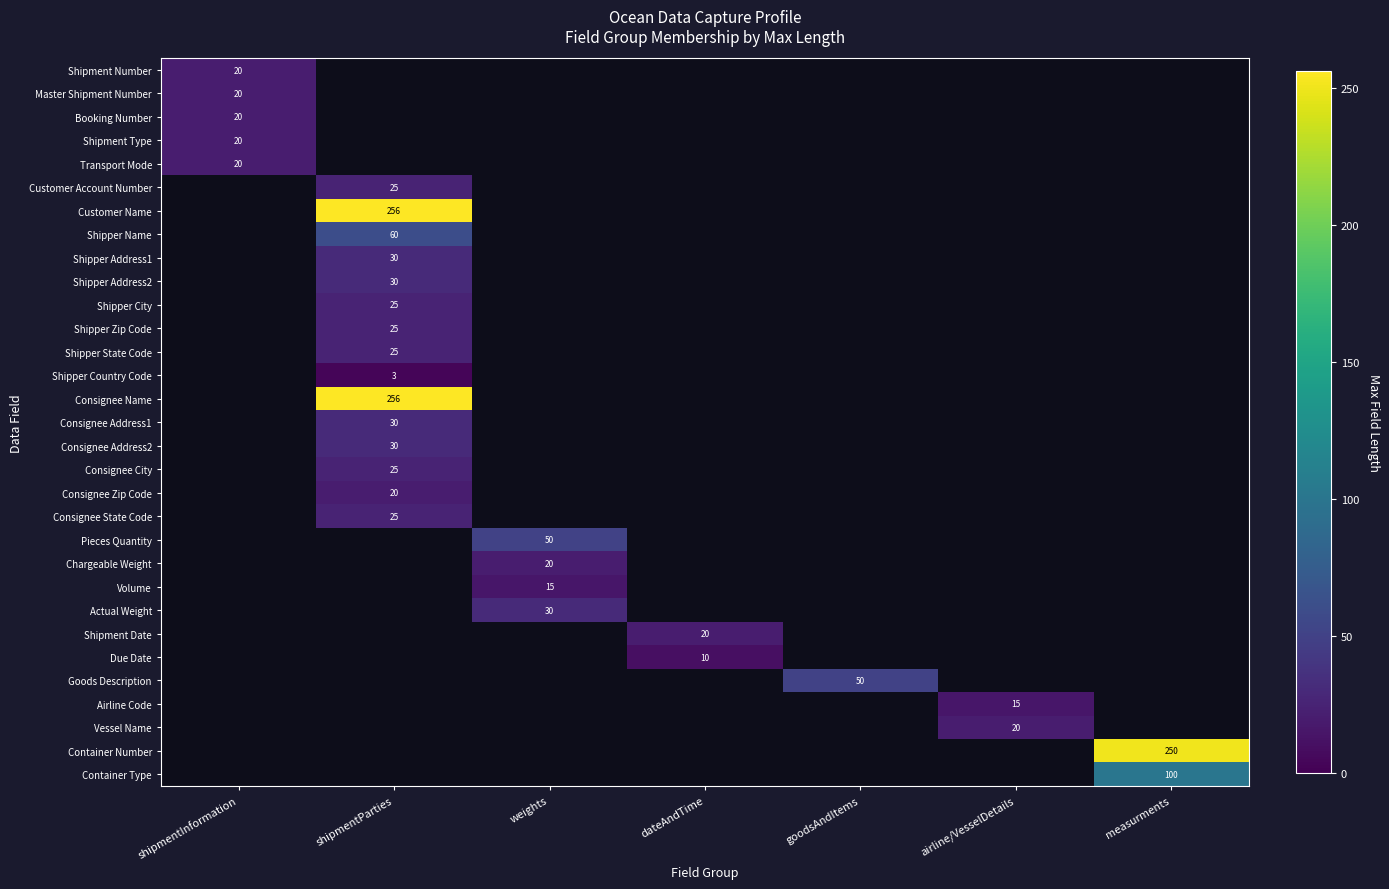

True or false: Goods Description has a value of 29 at goodsAndItems.

False